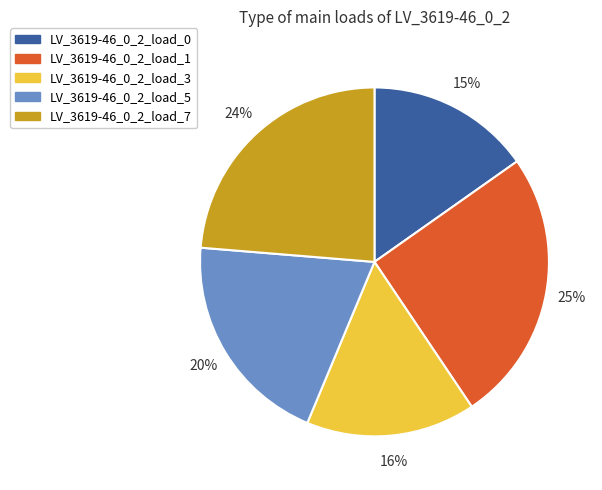

Is it true that LV_3619-46_0_2_load_7 is 29% of the pie?

False